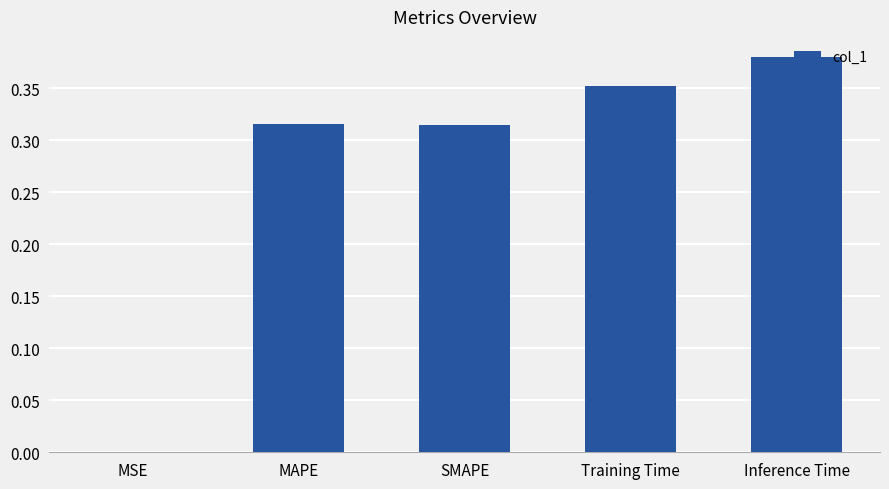

Between Inference Time and SMAPE, which is larger?

Inference Time